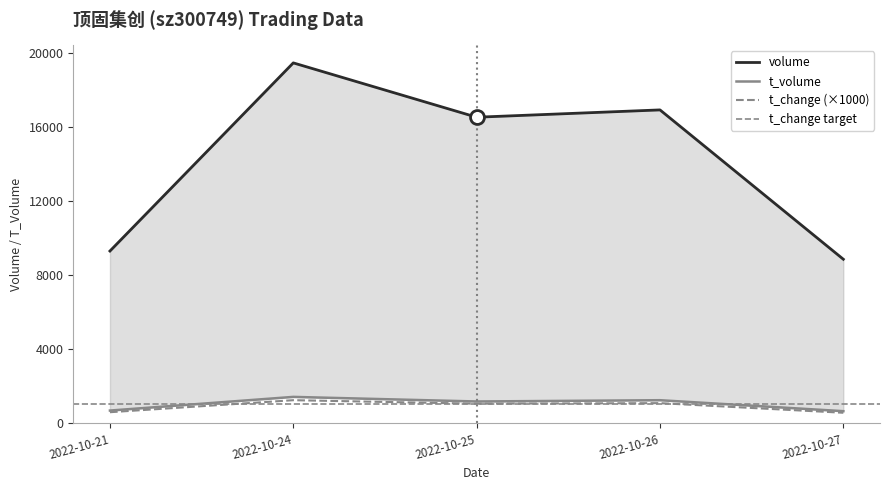

How many data points in t_change are above 1060?

2